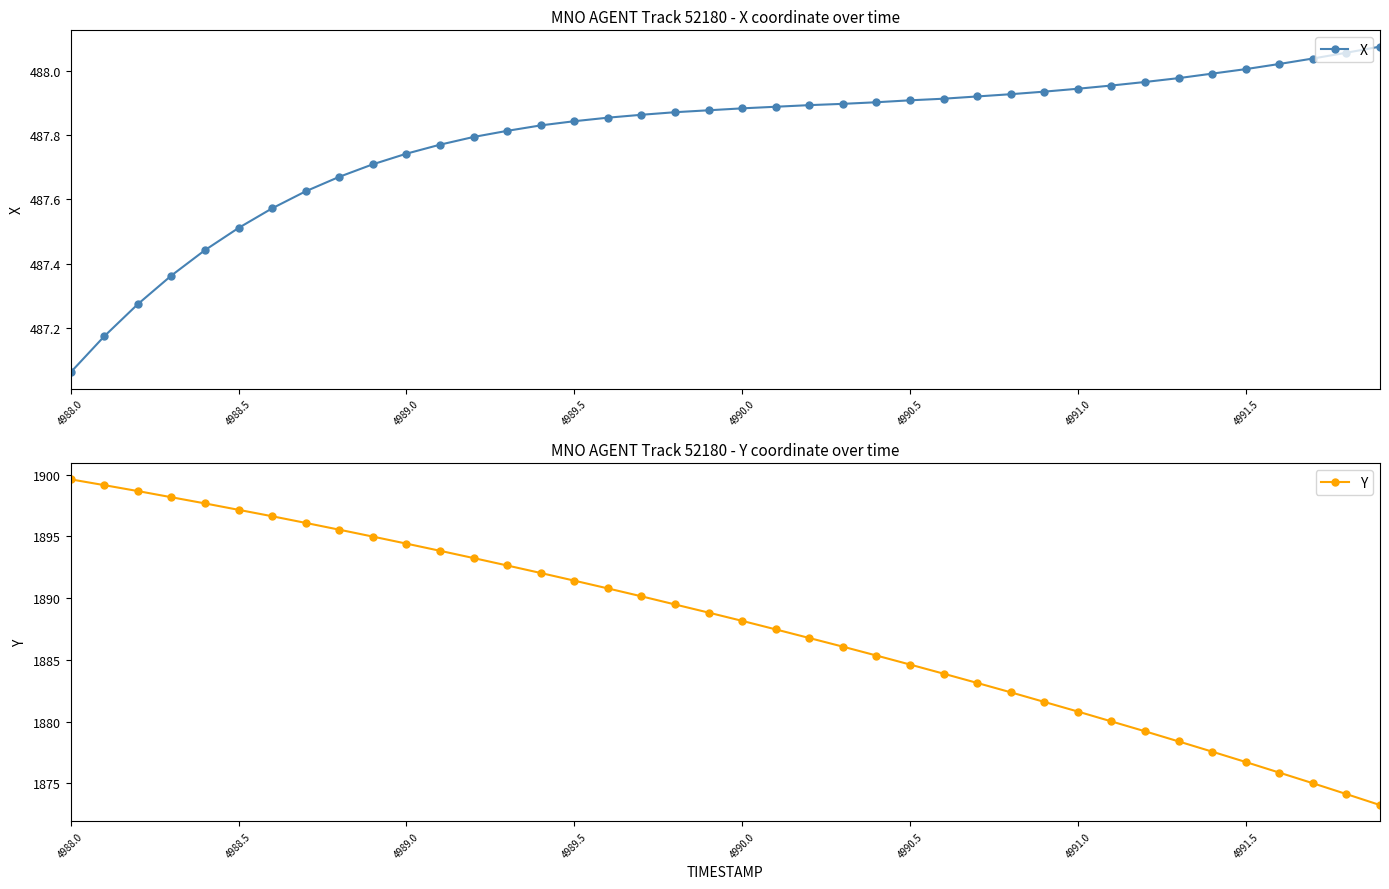

The Y series shows 438.6 at 4988.0. True or false?

False